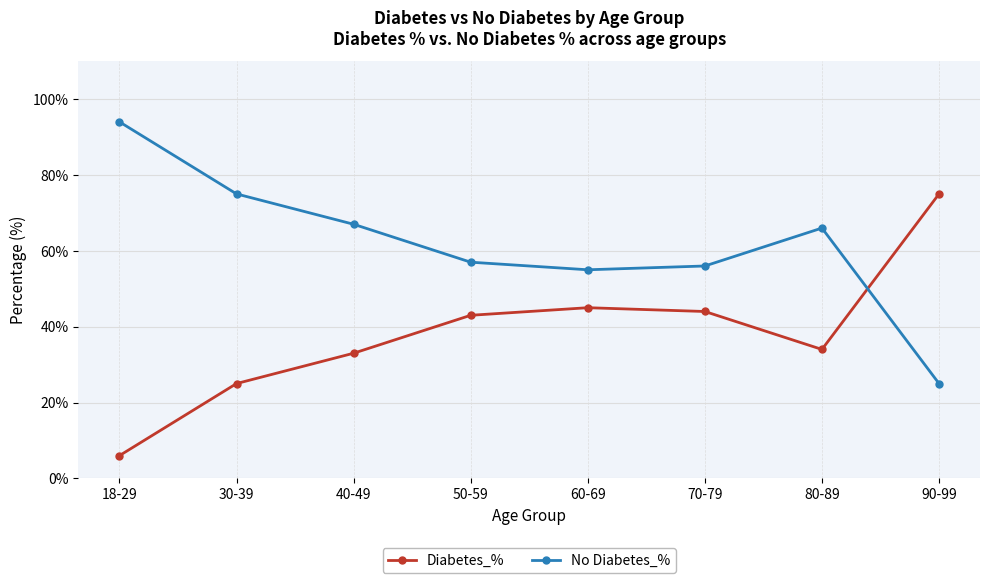

Reading left to right, what are all the values shown in this chart?

Diabetes_%: 6	25	33	43	45	44	34	75
No Diabetes_%: 94	75	67	57	55	56	66	25